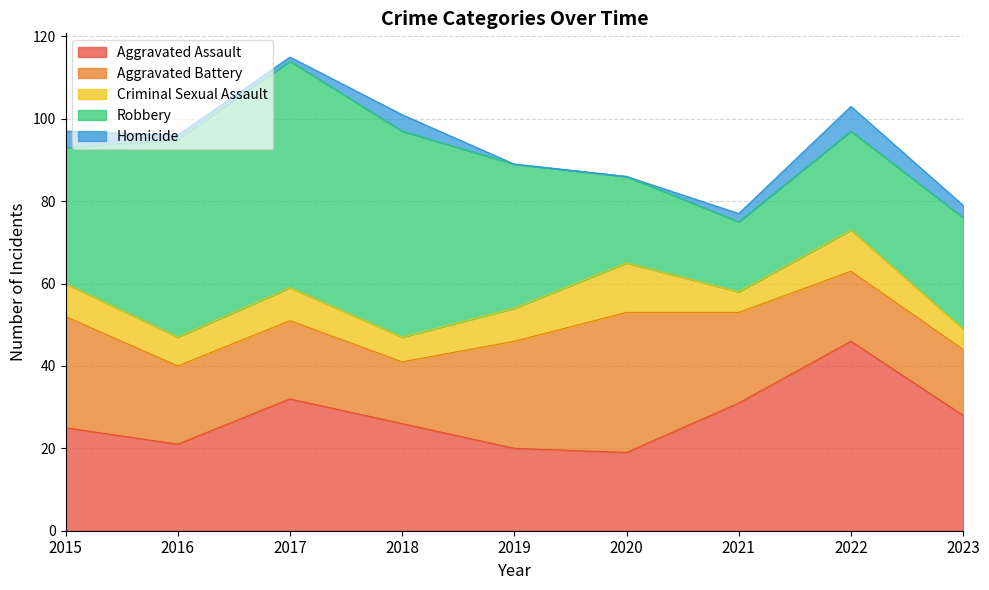

Reading right to left, list all the values displayed in this chart.

Aggravated Assault: 2023=28	2022=46	2021=31	2020=19	2019=20	2018=26	2017=32	2016=21	2015=25
Aggravated Battery: 2023=16	2022=17	2021=22	2020=34	2019=26	2018=15	2017=19	2016=19	2015=27
Criminal Sexual Assault: 2023=5	2022=10	2021=5	2020=12	2019=8	2018=6	2017=8	2016=7	2015=8
Robbery: 2023=27	2022=24	2021=17	2020=21	2019=35	2018=50	2017=55	2016=48	2015=33
Homicide: 2023=3	2022=6	2021=2	2020=0	2019=0	2018=4	2017=1	2016=1	2015=4